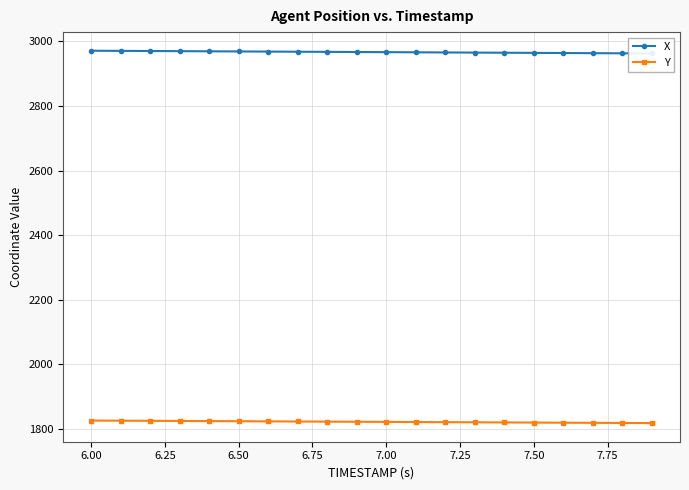

What is the value of the Y point at the 8th from the left?

1822.9